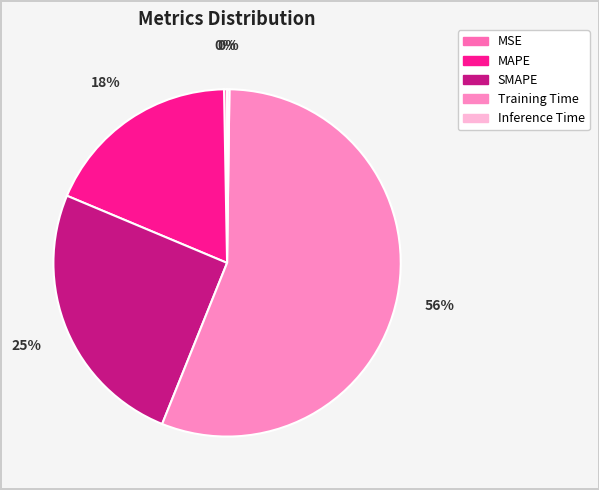

How many segments does this pie chart have?

5